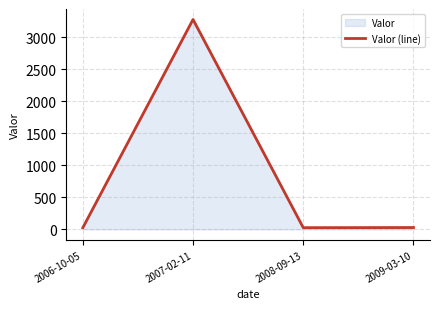

At which label is the value closest to 1651?

2009-03-10